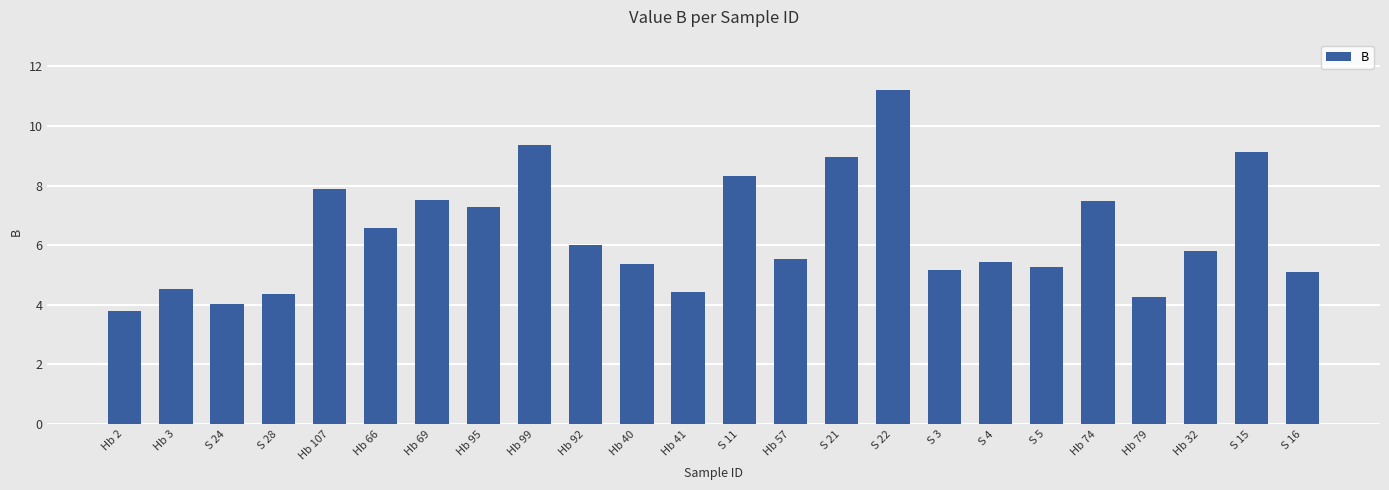

What is the sum of the values at Hb 57 and S 28?

9.9